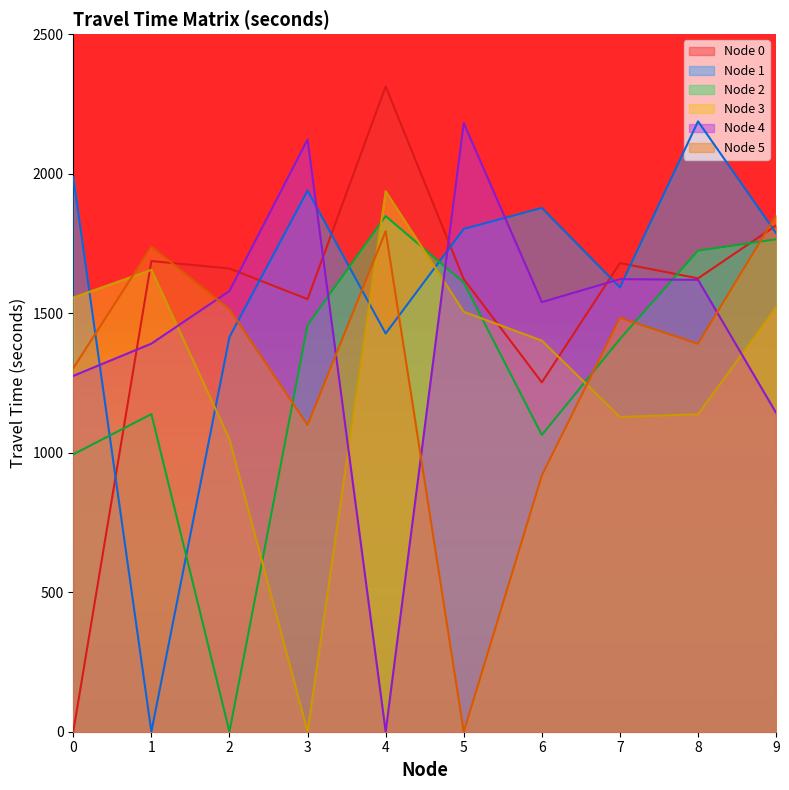

Reading left to right, list all the values displayed in this chart.

0: 0.0	1686.8	1660.1	1550.3	2312.5	1621.9	1252.1	1679.6	1624.8	1814.4
1: 1987.2	0.0	1414.5	1939.3	1427.2	1801.9	1877.2	1592.2	2187.6	1786.5
2: 994.2	1138.4	0.0	1457.3	1848.1	1609.4	1063.6	1407.3	1724.2	1764.8
3: 1556.1	1655.4	1047.7	0.0	1937.0	1505.1	1401.6	1127.9	1137.6	1521.6
4: 1275.3	1390.9	1579.5	2122.6	0.0	2181.5	1539.8	1622.2	1619.5	1142.7
5: 1303.0	1738.5	1514.0	1099.2	1794.0	0.0	918.5	1483.5	1390.4	1851.2